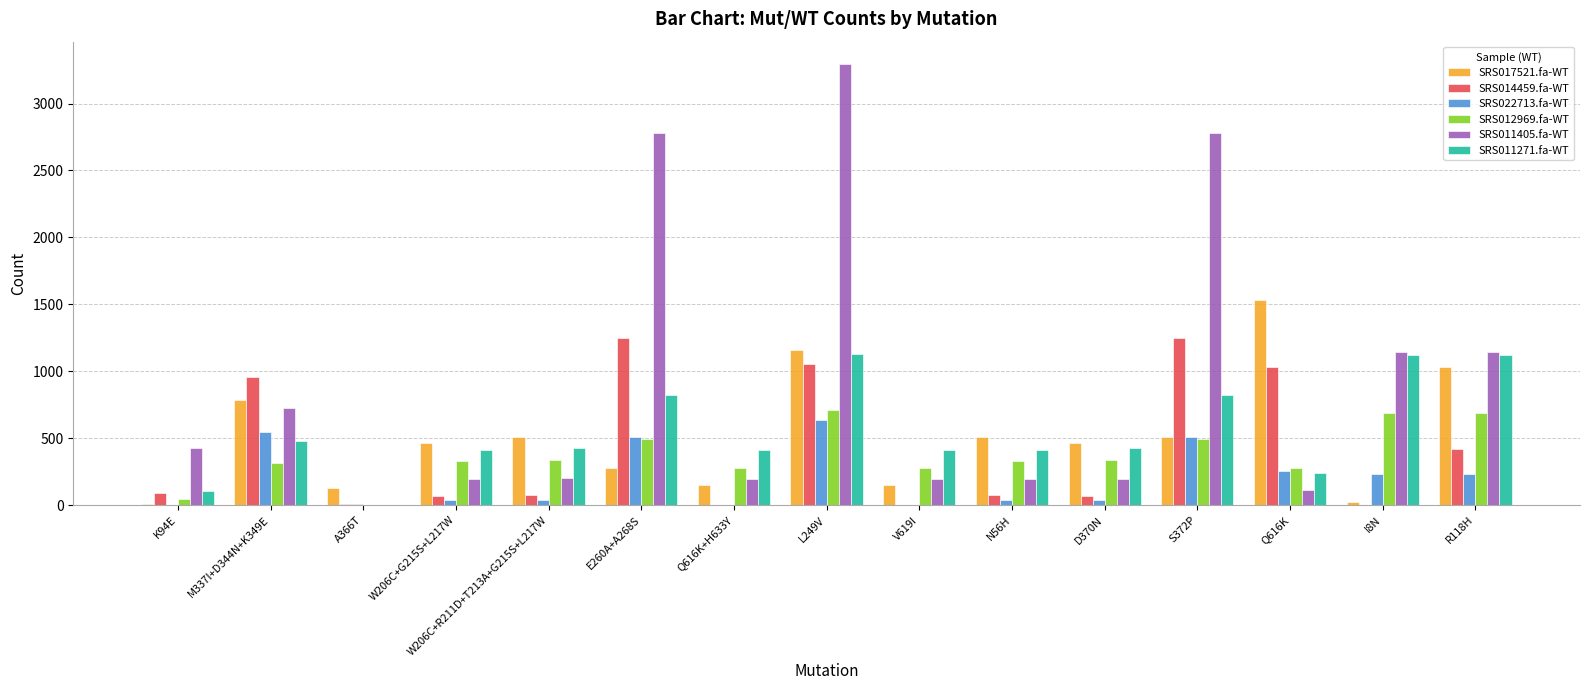

What are all the series names shown in the legend?

SRS017521.fa-WT, SRS014459.fa-WT, SRS022713.fa-WT, SRS012969.fa-WT, SRS011405.fa-WT, SRS011271.fa-WT